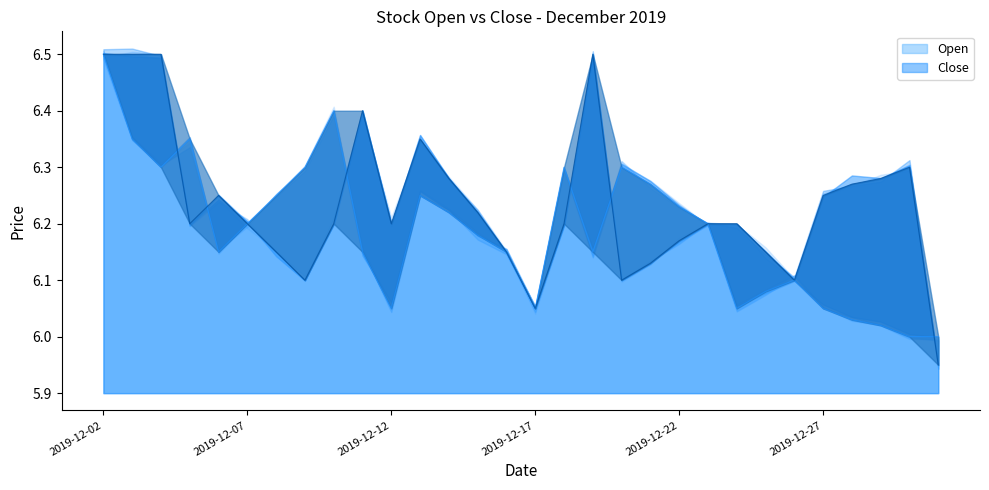

What is the greatest value displayed?

6.5